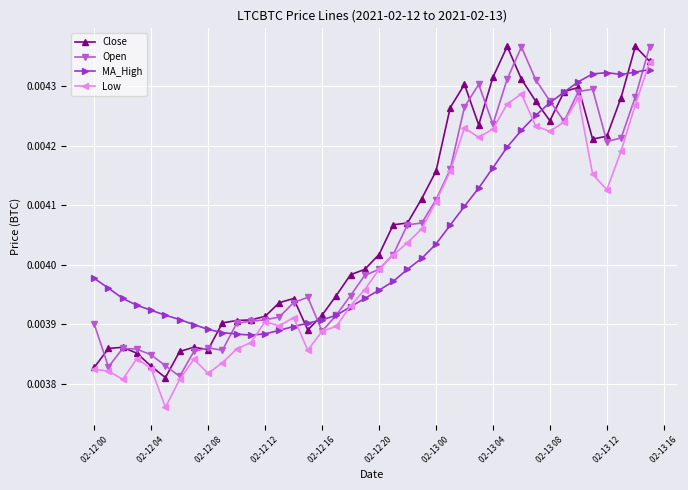

At how many categories does at least one series exceed 0?

40